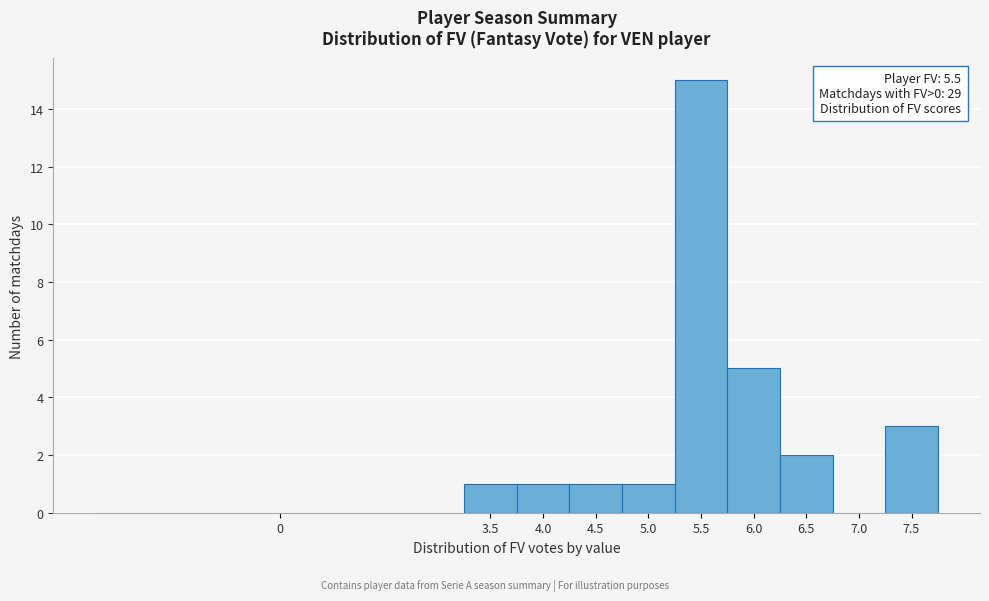

Reading left to right, extract all data points from this chart.

0=0	3.5=1	4.0=1	4.5=1	5.0=1	5.5=15	6.0=5	6.5=2	7.0=0	7.5=3